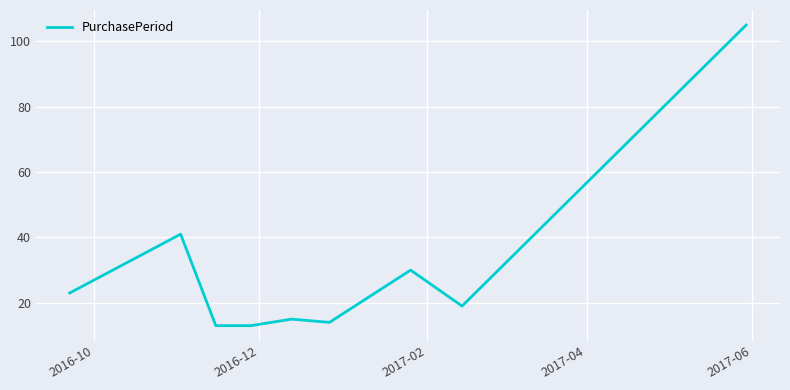

What is the difference between the maximum and minimum values?

92